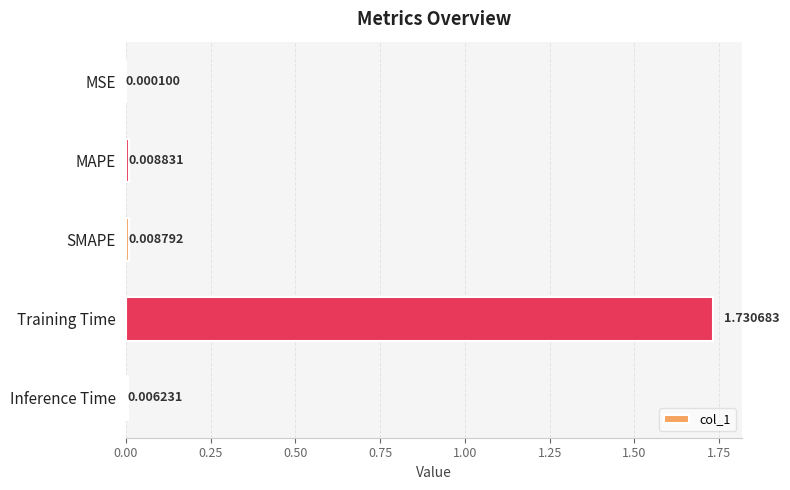

Are the bars grouped side by side (vs. stacked)?

No